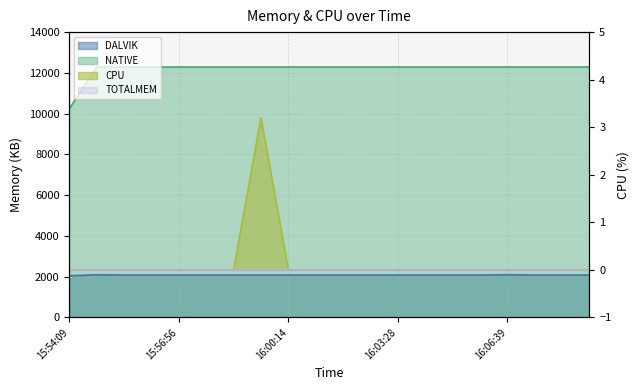

Between 16:00:14 and 16:05:51, which series saw the biggest shift?

DALVIK